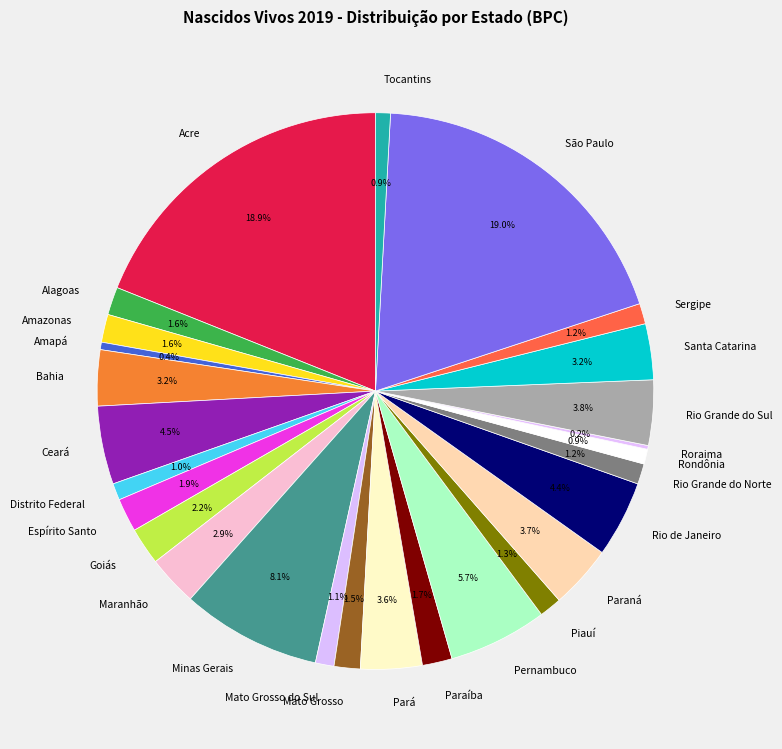

Is Goiás the majority of the pie?

No